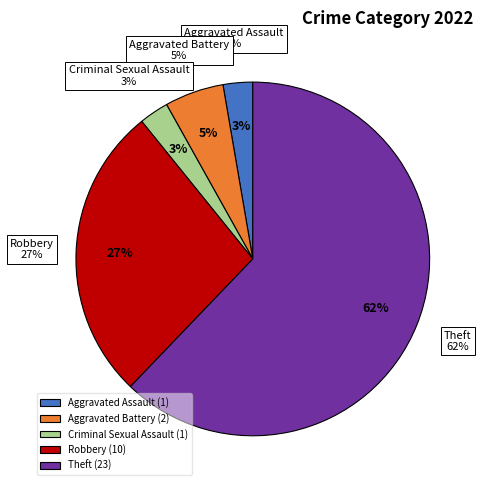

Do Aggravated Assault and Theft together represent more than half of the pie?

Yes